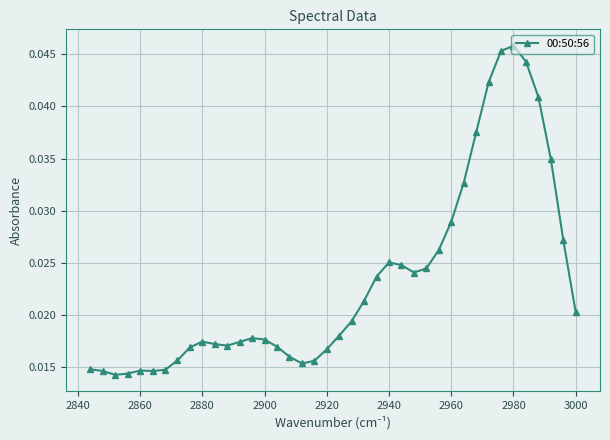

How many categories are shown in the chart?

40